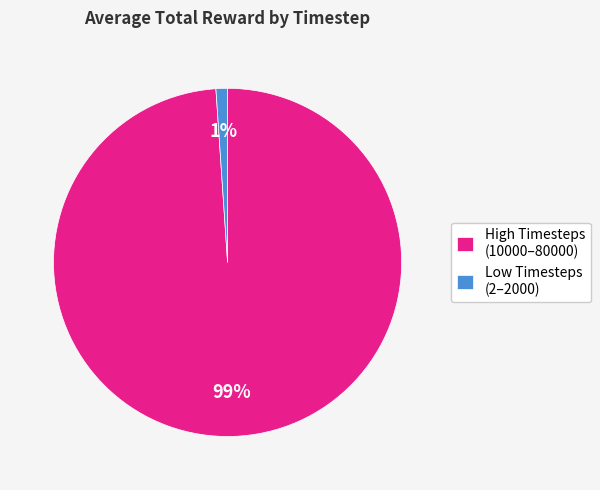

Do High Timesteps (10000–80000) and Low Timesteps (2–2000) together represent more than half of the pie?

Yes